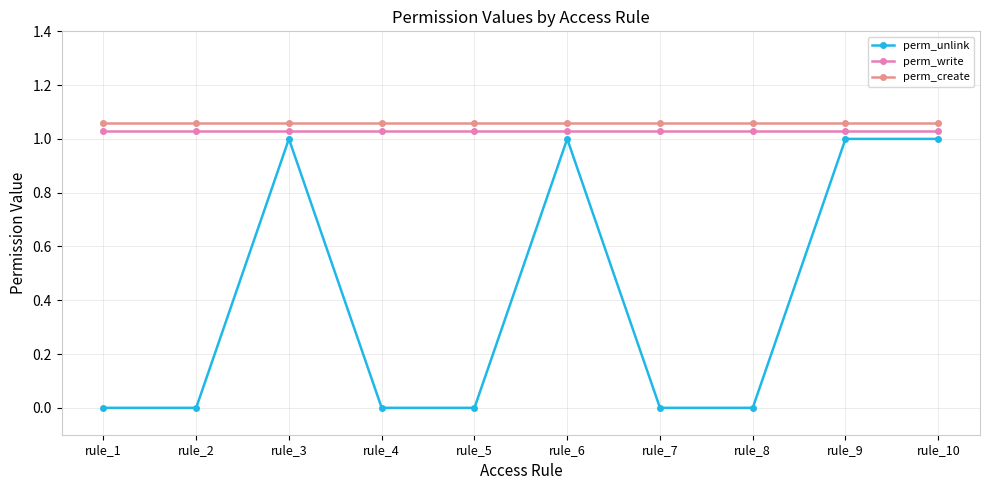

True or false: perm_write and perm_unlink cross at least once.

False